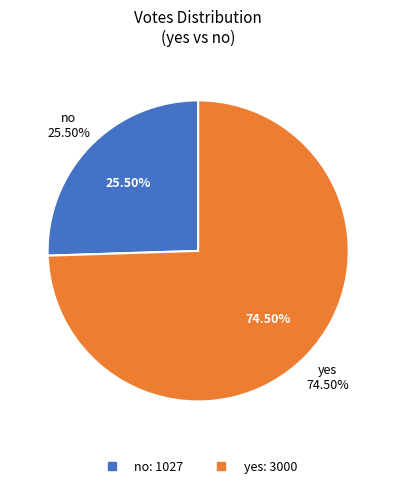

What is the largest slice in the pie chart?

yes